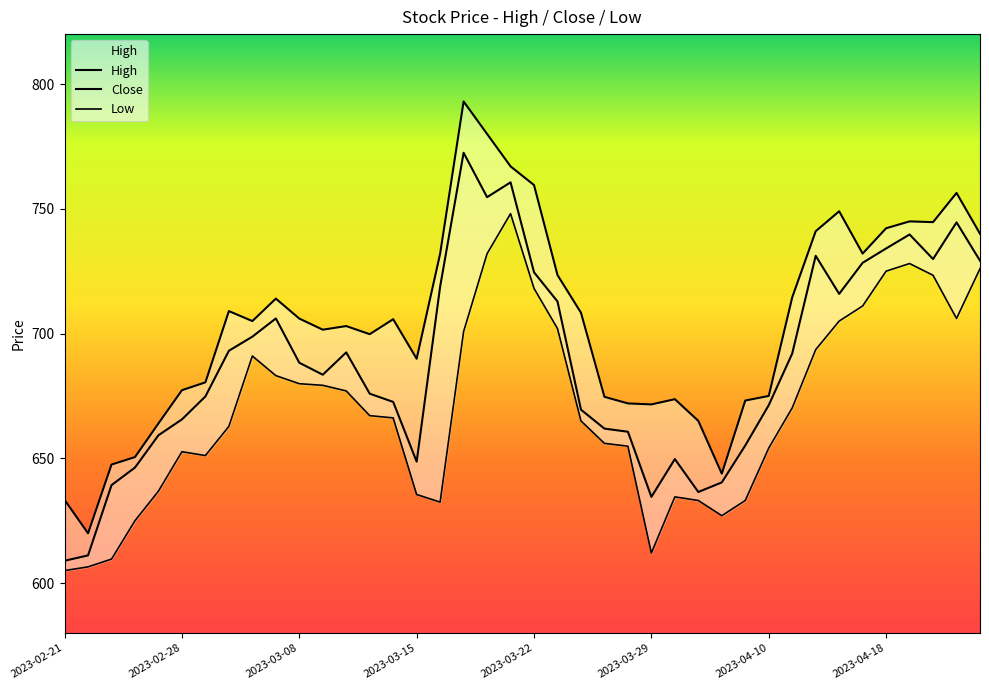

What is the average value of the Low series?

670.5